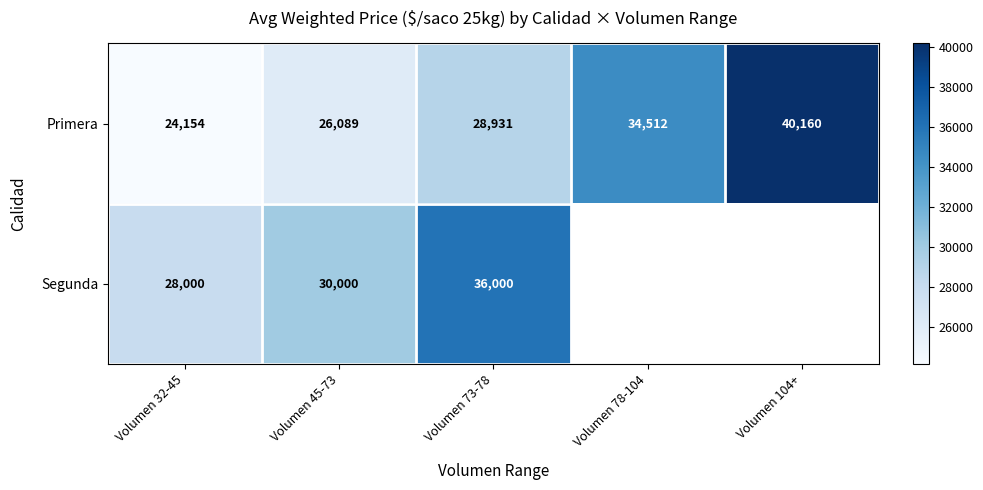

Which category has the highest value across all series?

Volumen 104+